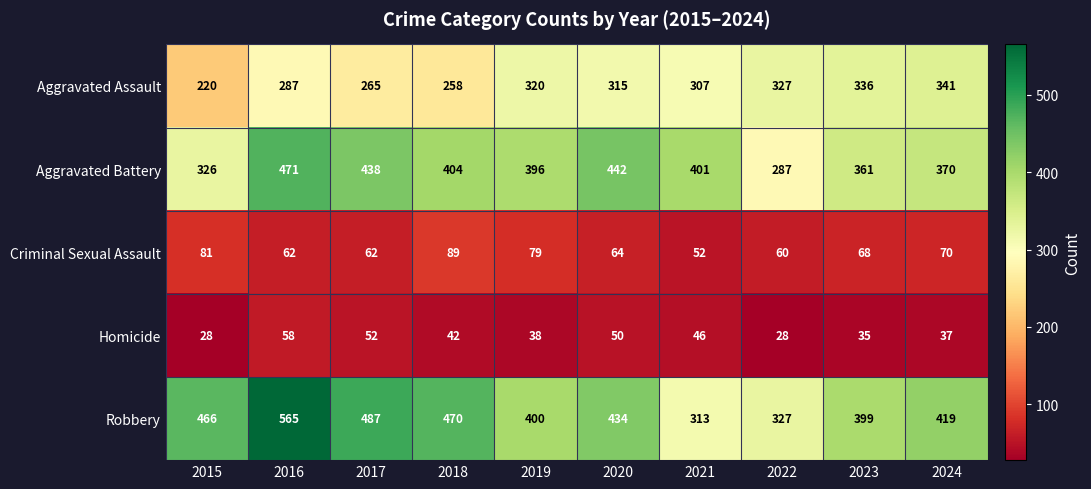

What value does the Aggravated Assault series have at 2019?

320